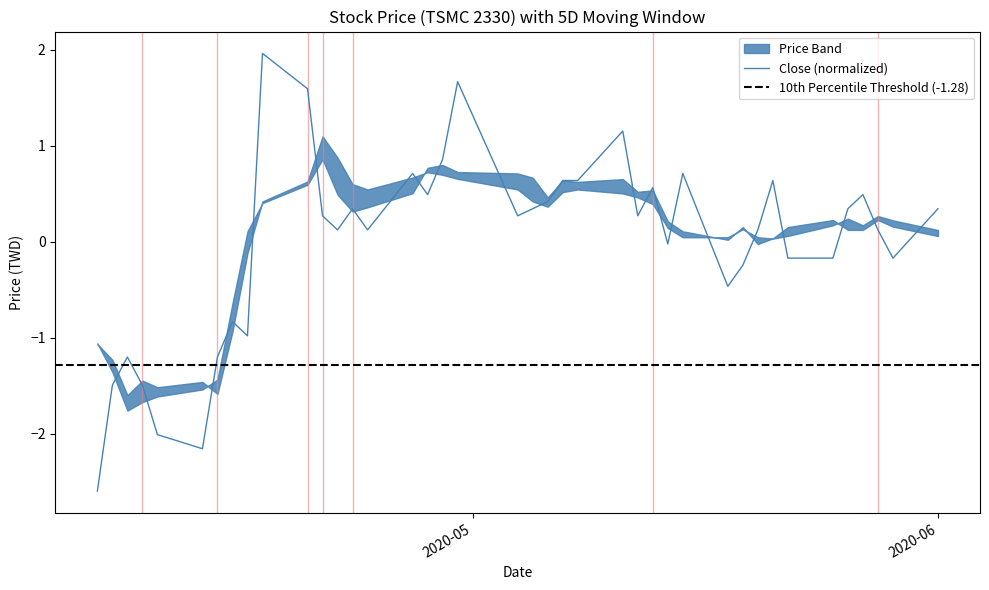

Does the chart have visible grid lines?

No